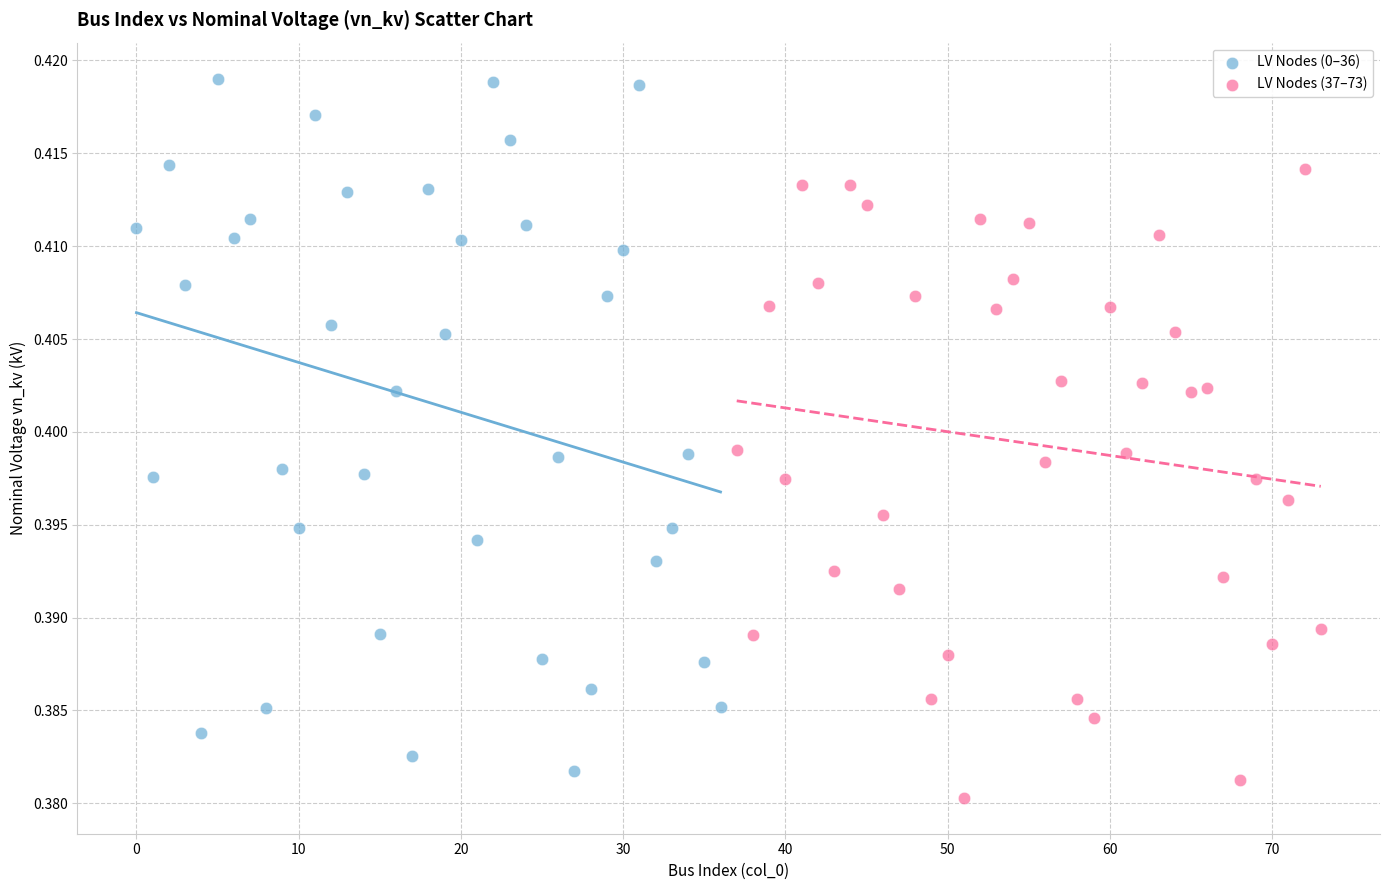

Which series has the widest spread of Y values?

LV Nodes (0–36)